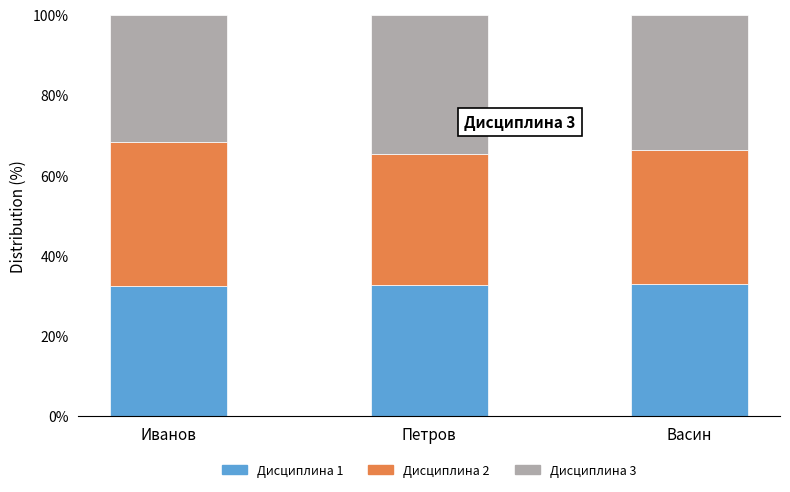

What is the sum of all Дисциплина 1 values?

98.0